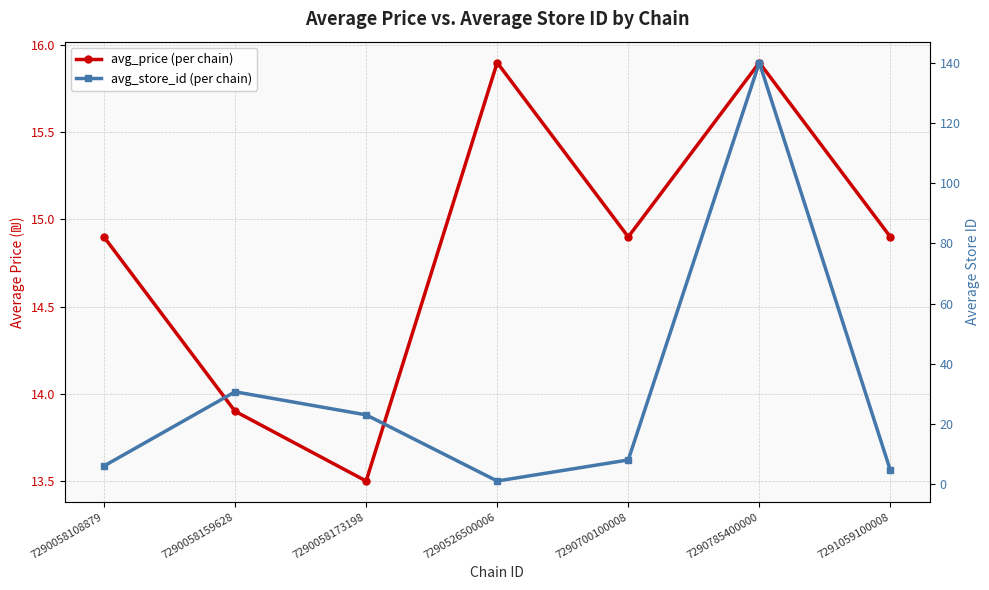

Between which two adjacent categories do avg_store_id (per chain) and avg_price (per chain) first intersect?

7290058108879 and 7290058159628